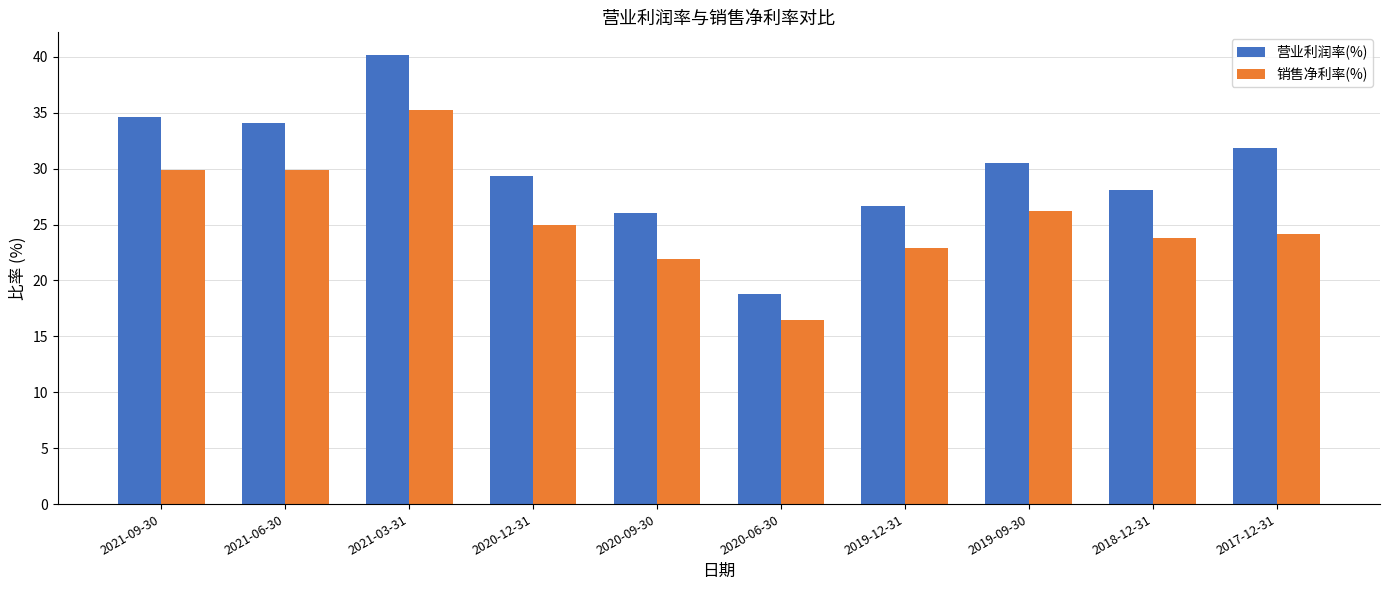

Rank the series by their maximum value, from lowest to highest.

销售净利率(%), 营业利润率(%)